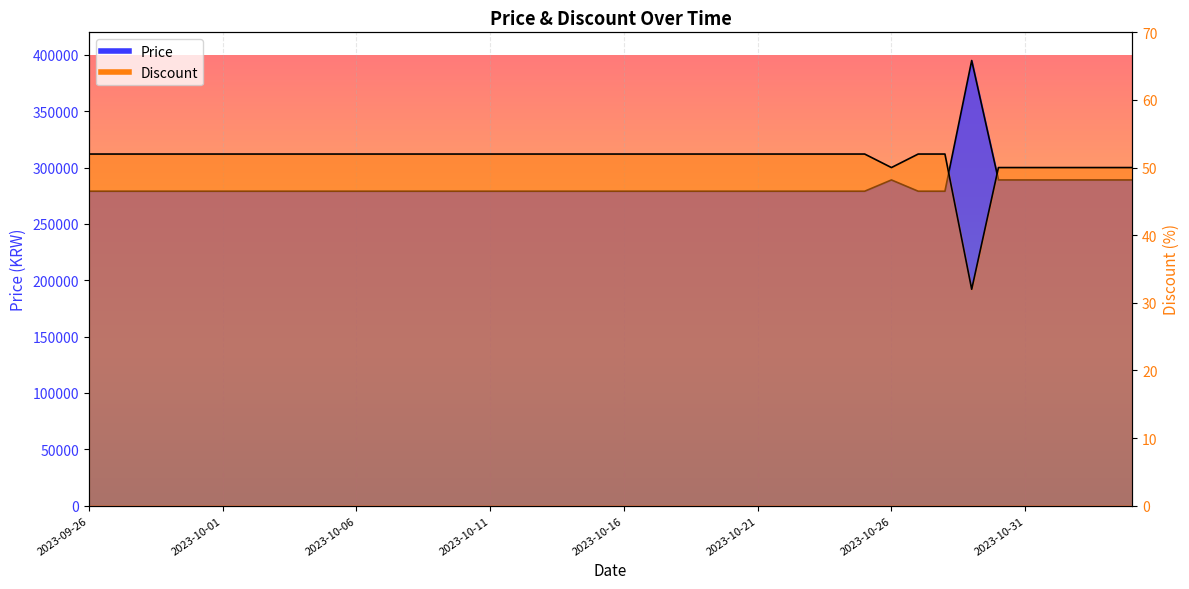

True or false: Discount and Price intersect in this chart.

False